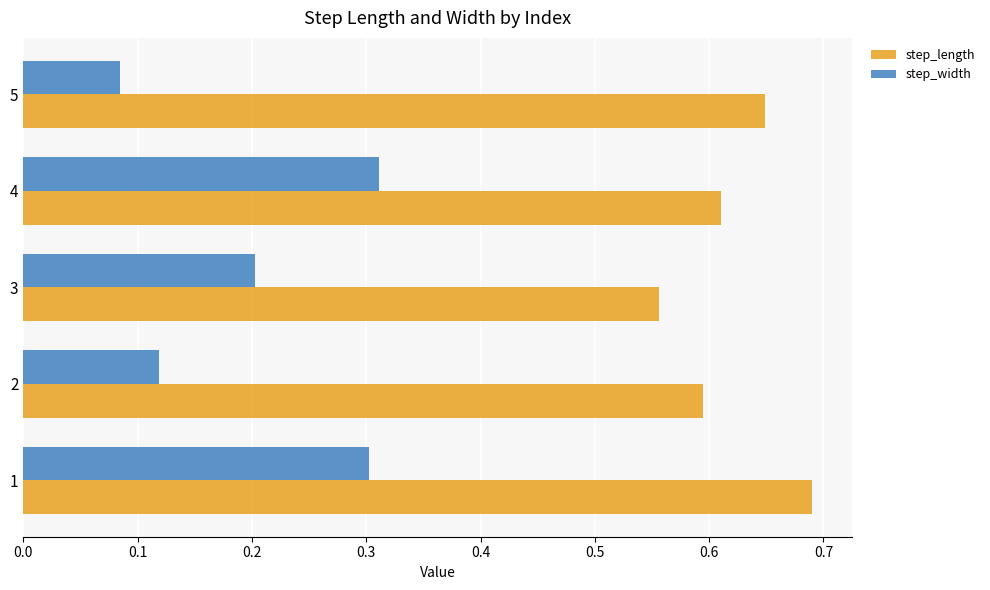

The step_width series shows 0.3 at 1. True or false?

True